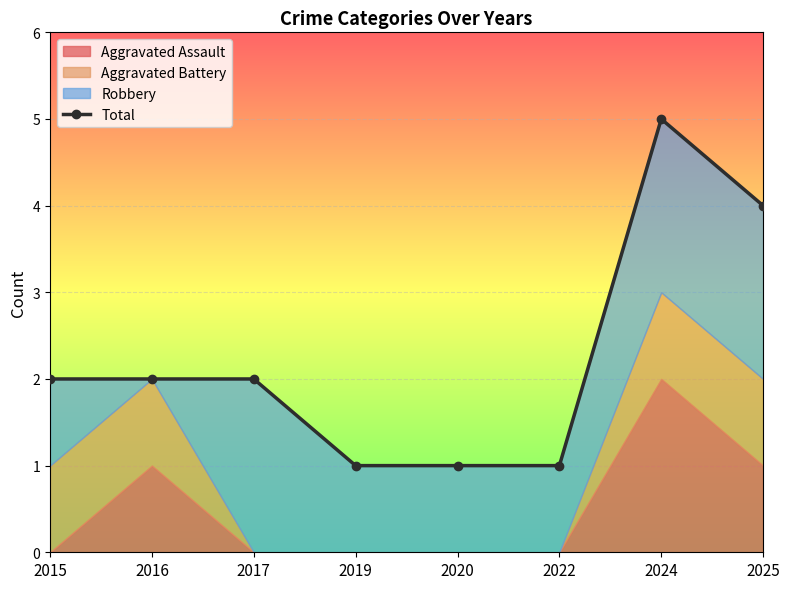

Which label corresponds to the smallest value in the chart?

2019